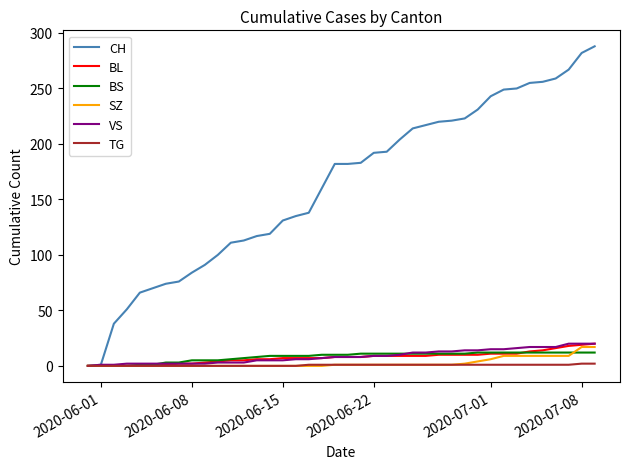

Which series has the widest spread of values?

CH